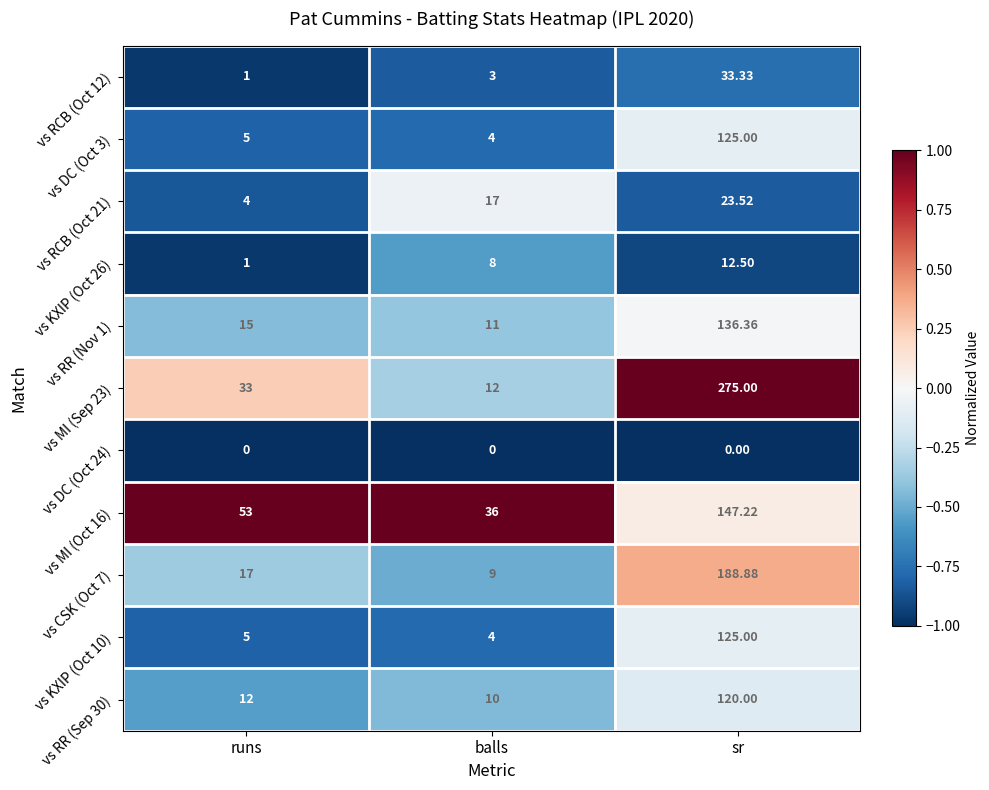

Which series changed the most between runs and sr?

vs MI (Sep 23)